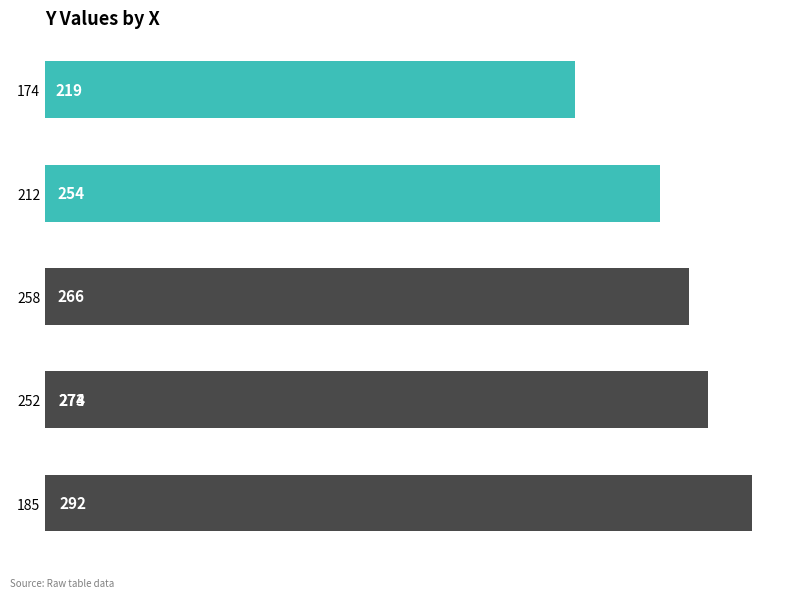

How many values are below 273?

3